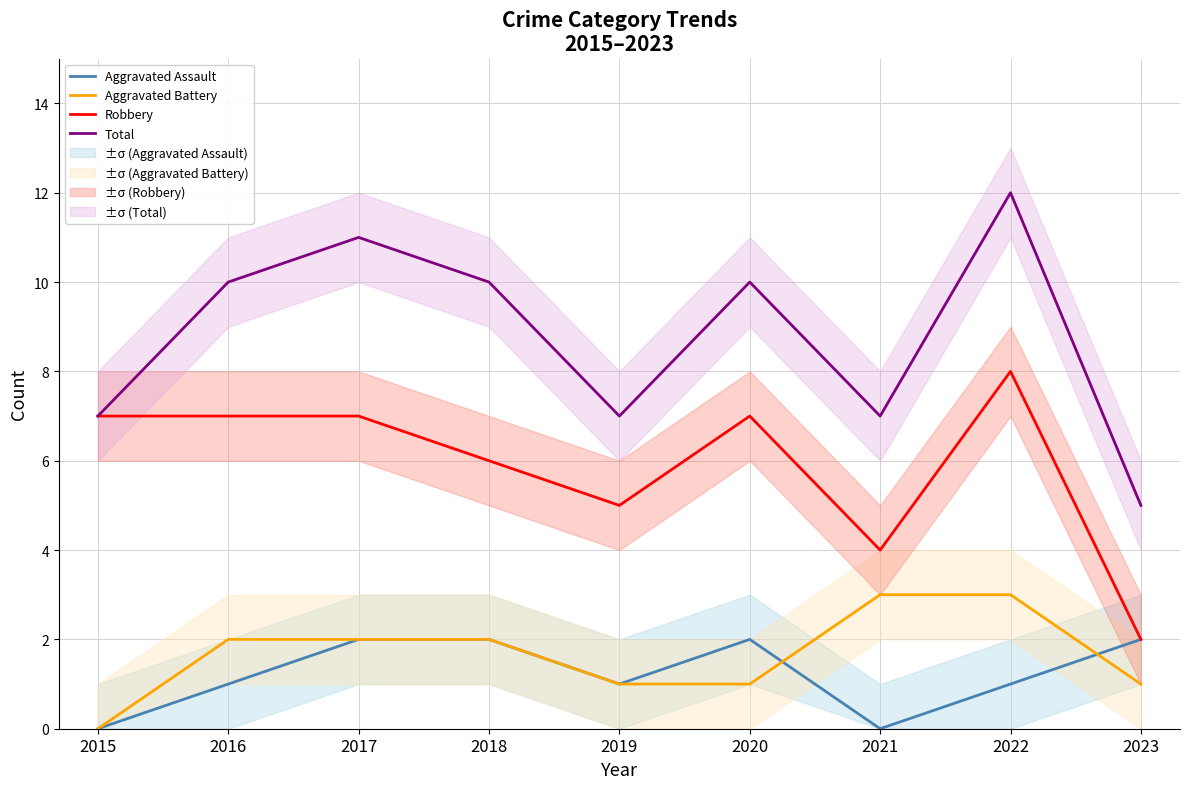

How many values in the Aggravated Assault series are below 1?

2